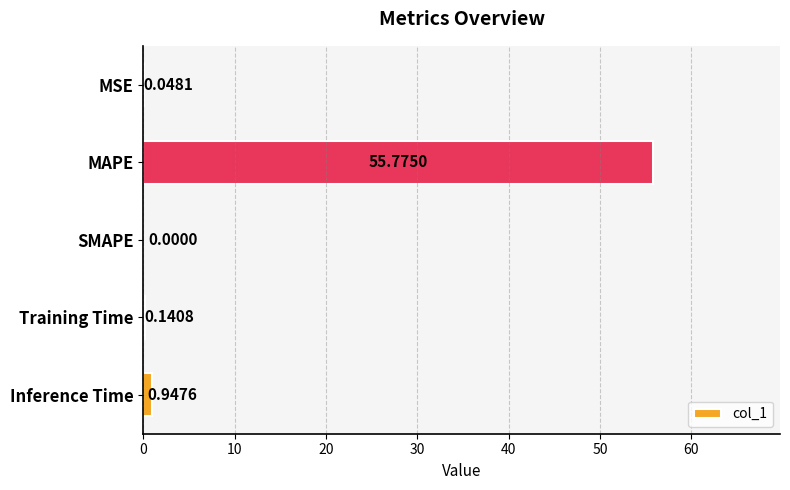

Which label corresponds to the largest value in the chart?

MAPE